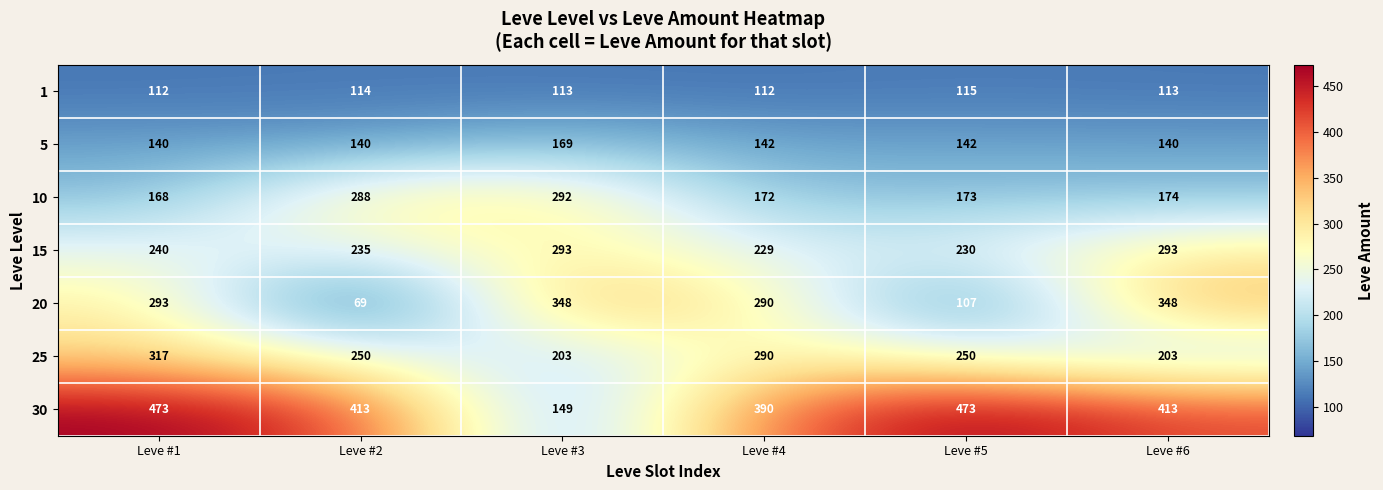

At which category is the sum across all series the highest?

Leve #1